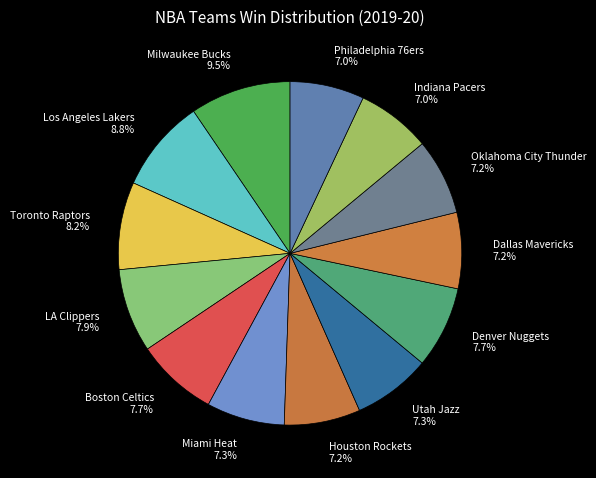

Approximately how many times larger is the value at Denver Nuggets compared to Oklahoma City Thunder?

1.1